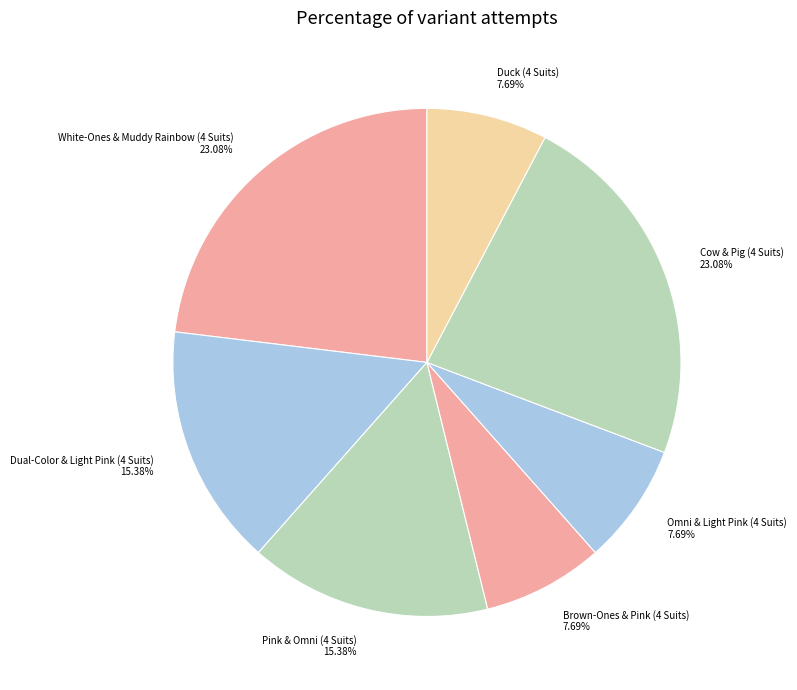

To the nearest percent, what portion does Dual-Color & Light Pink (4 Suits) represent?

15%